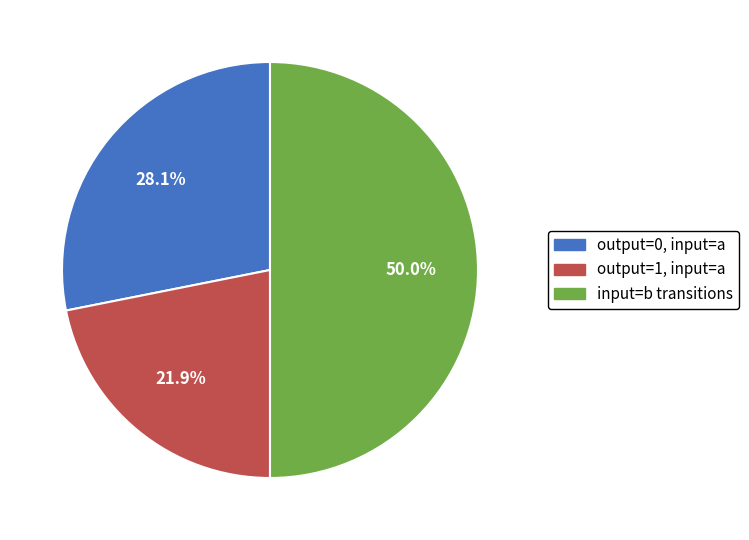

Is output=1, input=a the majority of the pie?

No